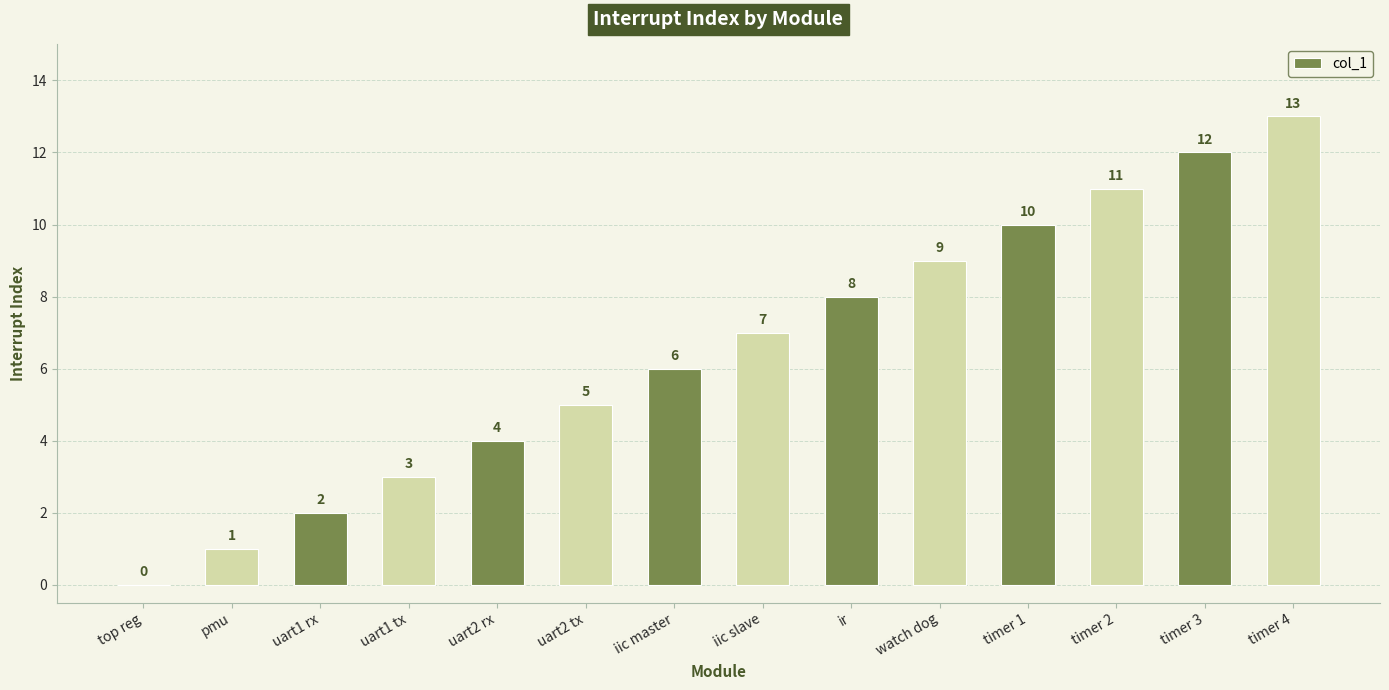

What is the sum of all values?

91